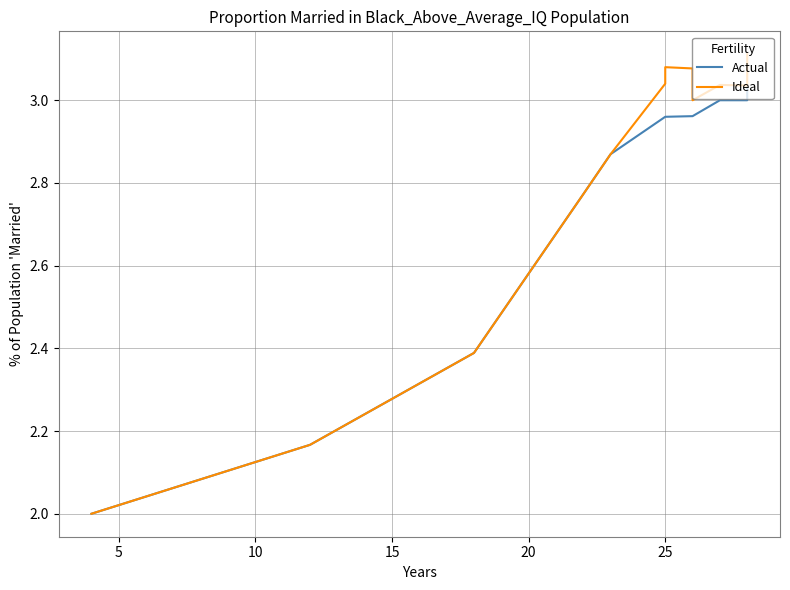

At how many categories does at least one series exceed 2?

39